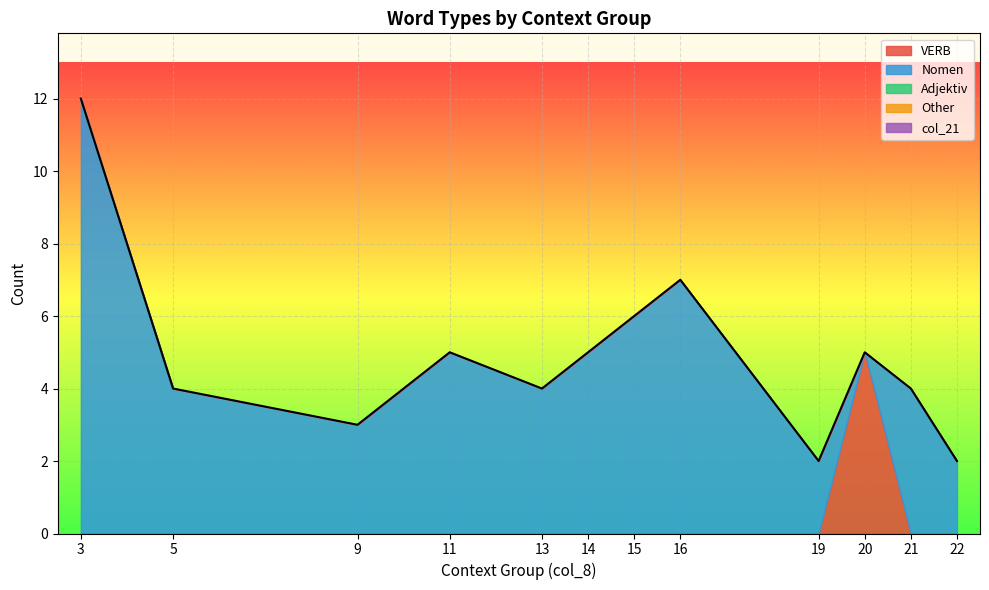

True or false: VERB and Nomen cross at least once.

False